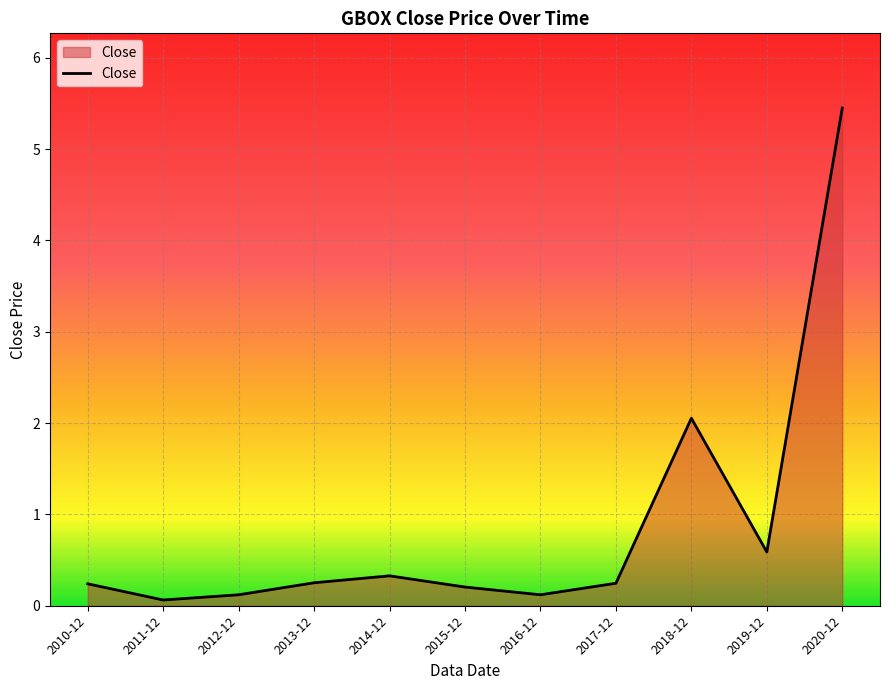

At which category does the data reach its first local valley?

2011-12